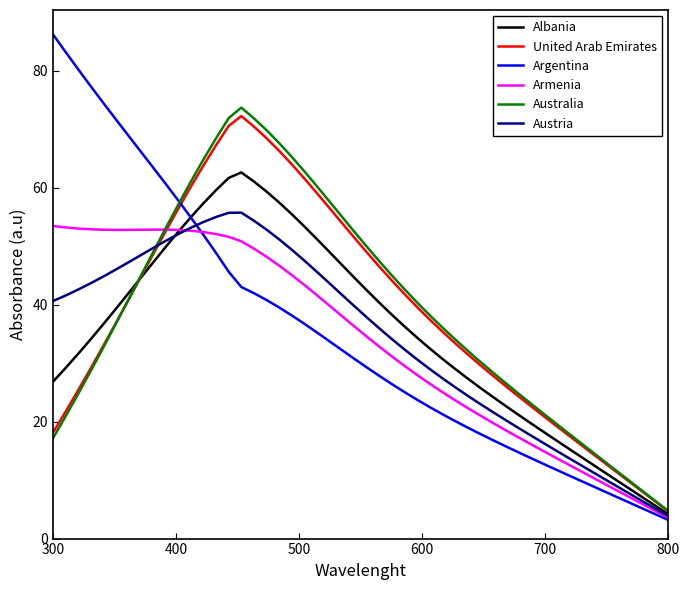

What is the minimum value for United Arab Emirates?

4.6